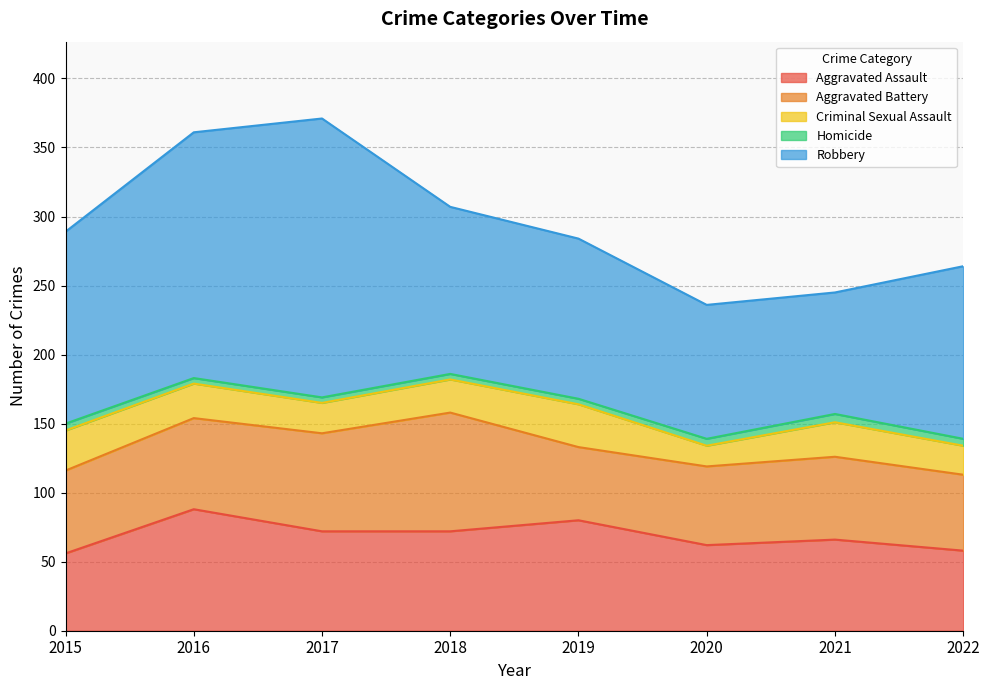

Reading left to right, extract all data points from this chart.

Aggravated Assault: 2015=56	2016=88	2017=72	2018=72	2019=80	2020=62	2021=66	2022=58
Aggravated Battery: 2015=60	2016=66	2017=71	2018=86	2019=53	2020=57	2021=60	2022=55
Criminal Sexual Assault: 2015=29	2016=25	2017=22	2018=24	2019=31	2020=15	2021=25	2022=21
Homicide: 2015=5	2016=4	2017=4	2018=4	2019=4	2020=5	2021=6	2022=5
Robbery: 2015=139	2016=178	2017=202	2018=121	2019=116	2020=97	2021=88	2022=125